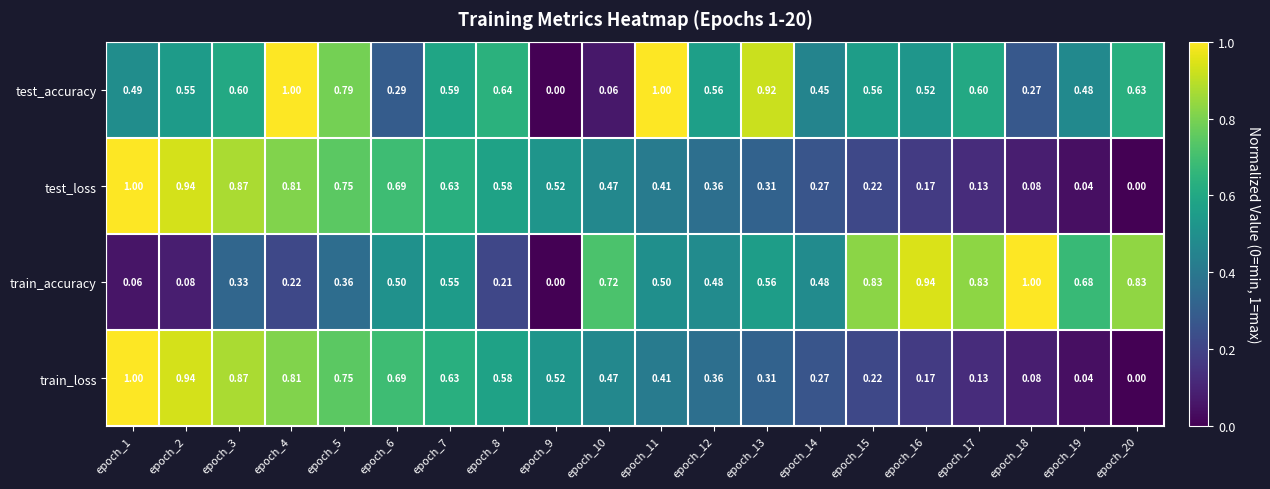

Which series has the largest total across all categories?

test_accuracy